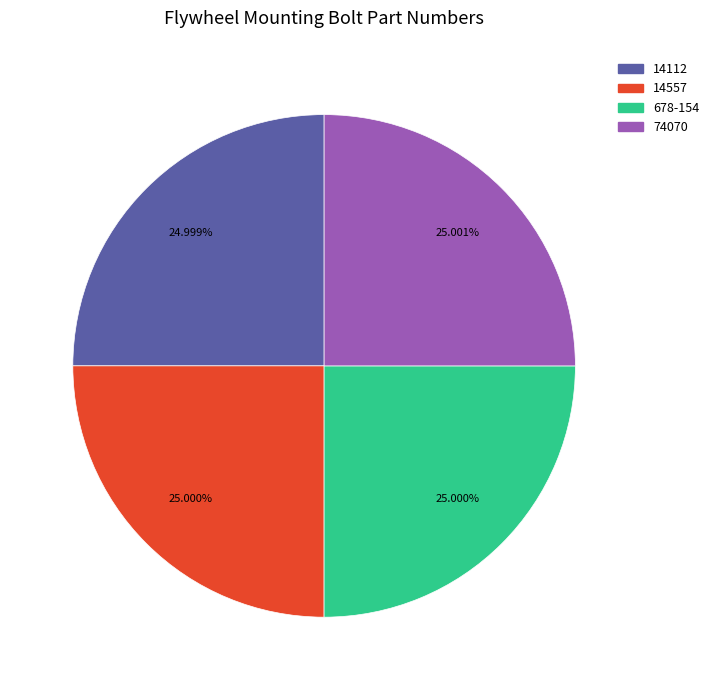

What portion of the pie excludes 74070?

75.0%